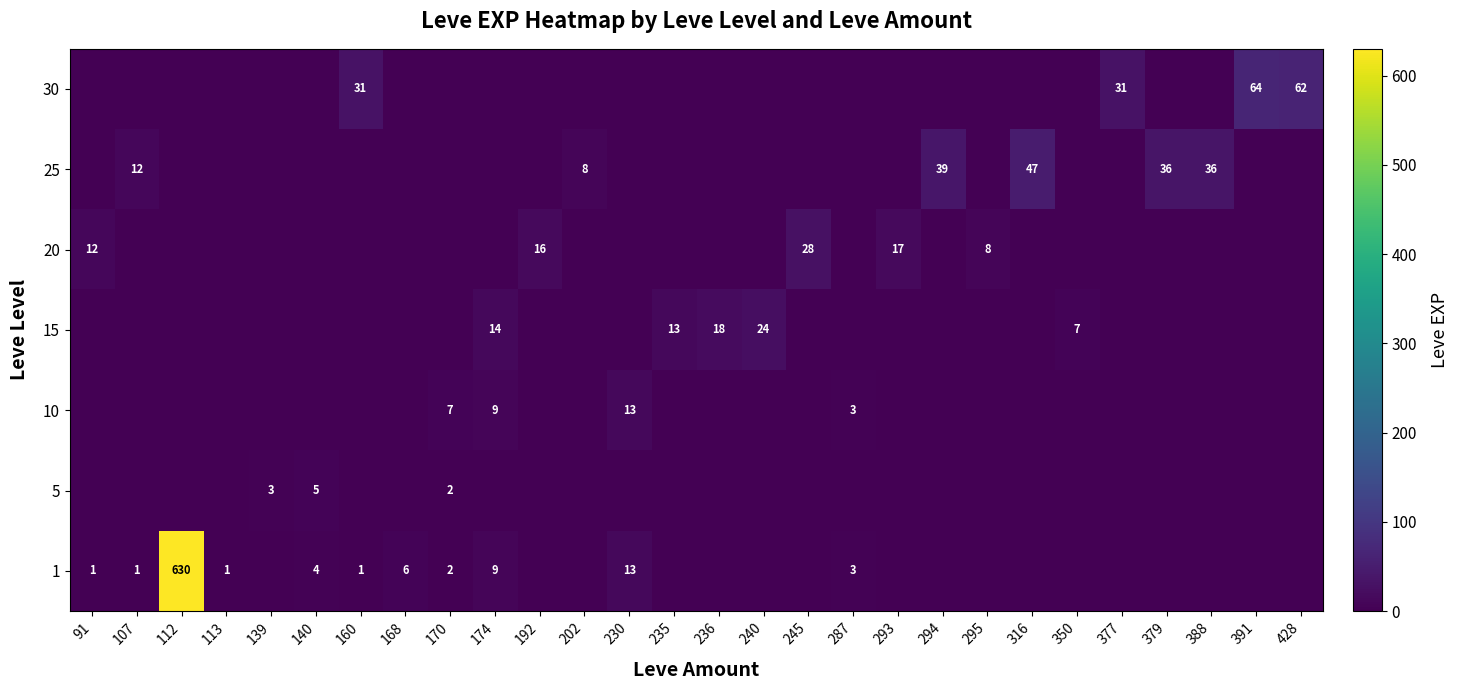

True or false: 10 has a value of 4 at 287.

False